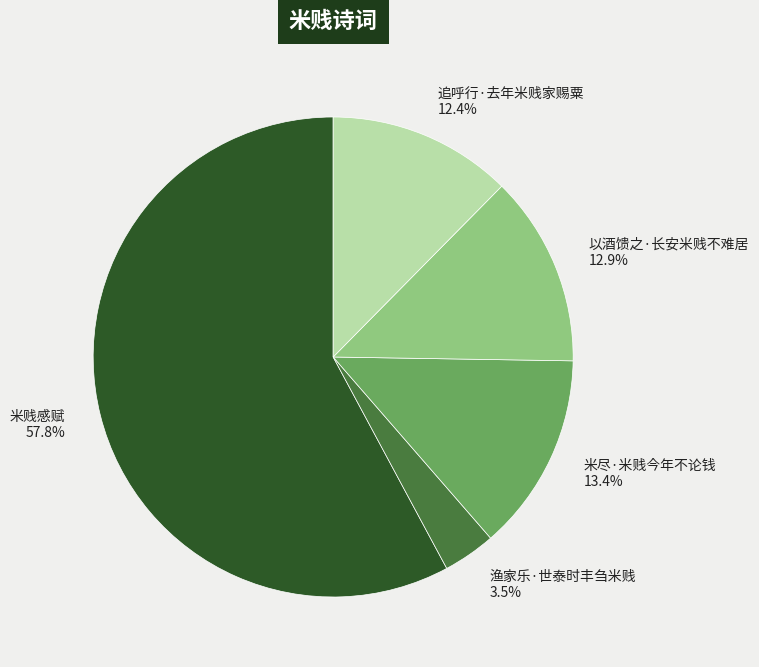

Does 米贱感赋 represent more than half of the total?

Yes